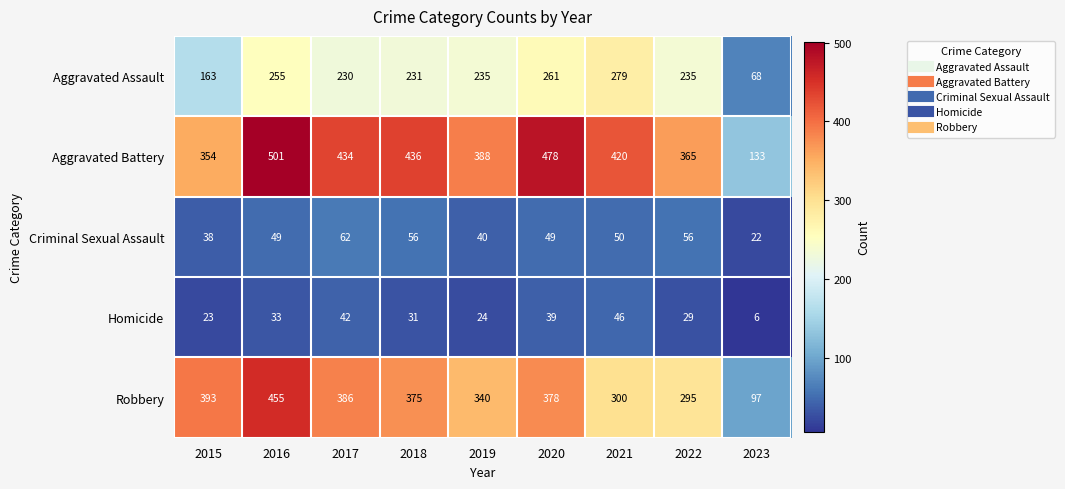

Which series changed the most between 2017 and 2022?

Robbery